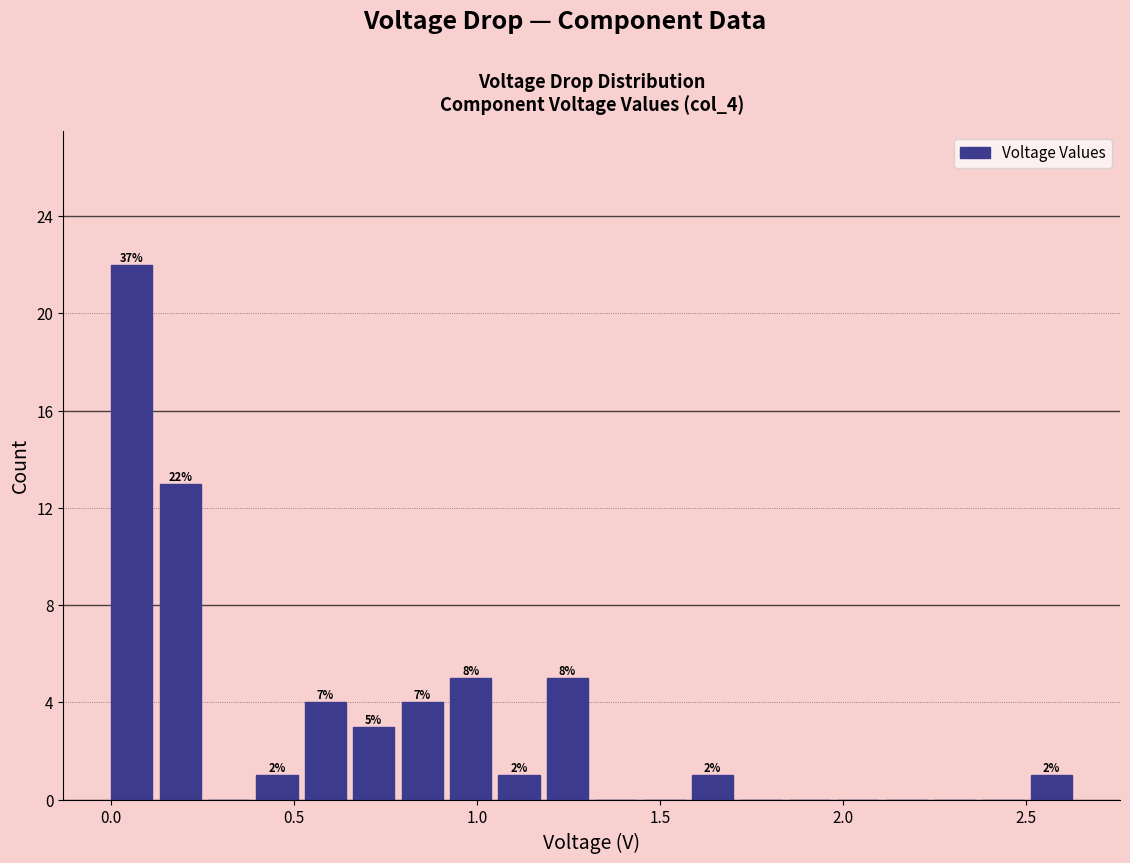

Around what value on the x-axis is the tallest bar? Give the approximate position of its centre, as read against the axis.

0.05